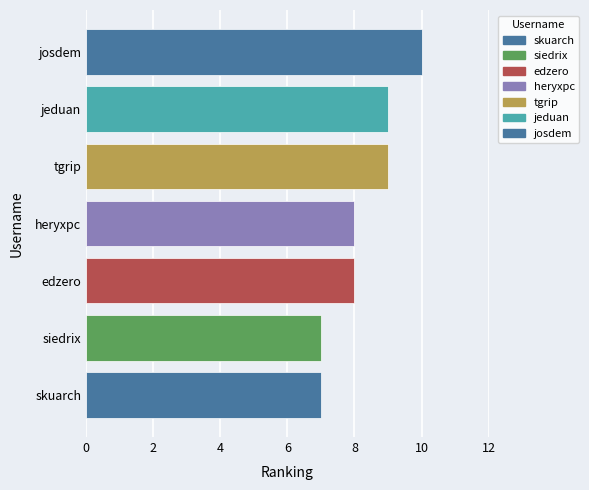

What is the difference between the maximum and minimum values?

3